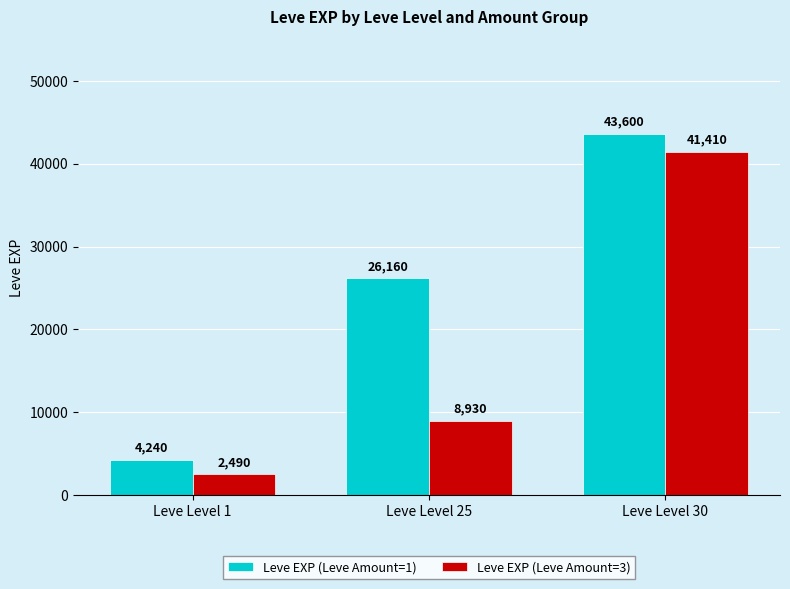

List the series in order of their overall mean, highest first.

Leve EXP (Leve Amount=1), Leve EXP (Leve Amount=3)